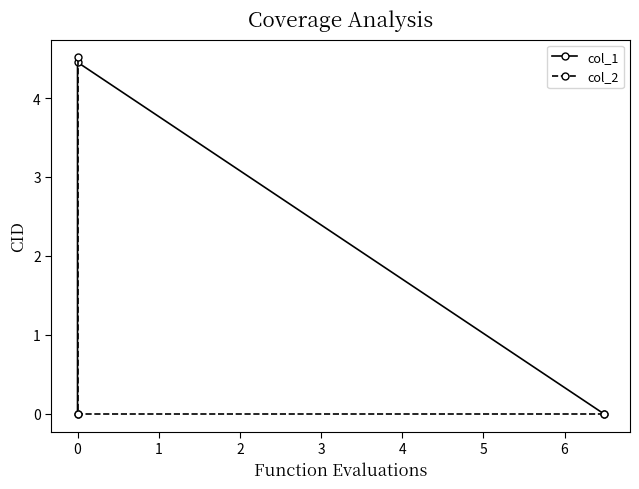

Is it true that col_2 equals 0.0 at 0?

True